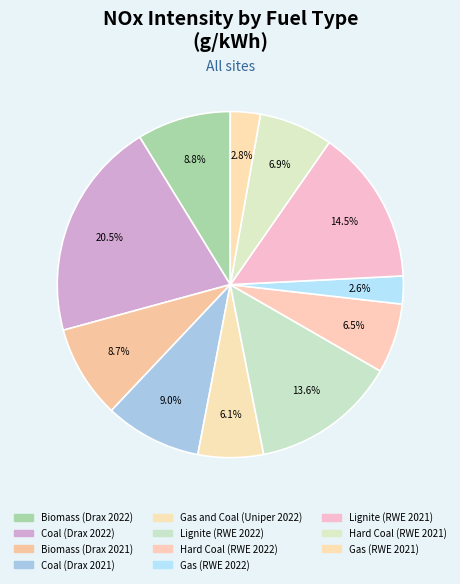

Is there any slice that represents more than half of the pie?

No